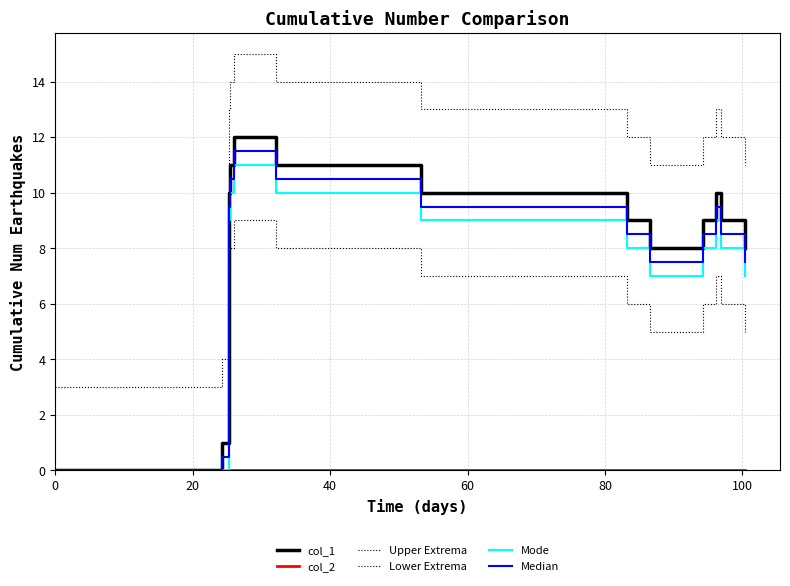

What is the greatest value displayed?

15.0